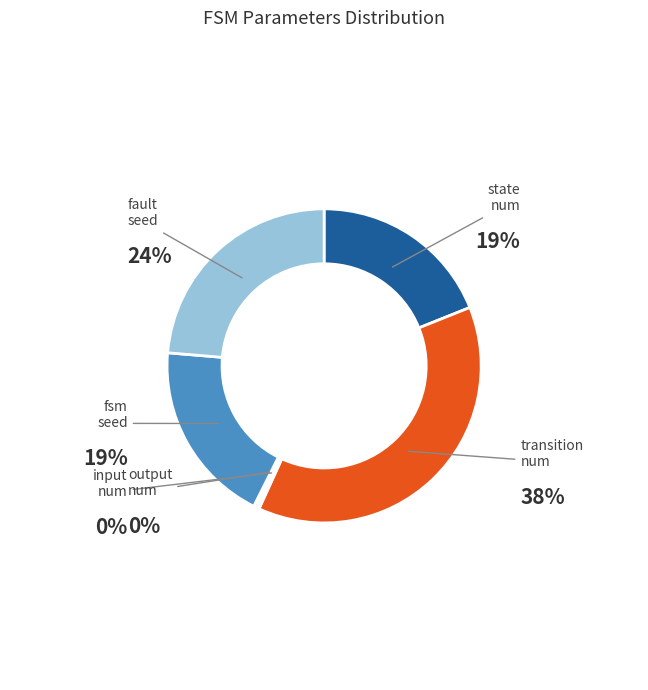

How many segments does this pie chart have?

6